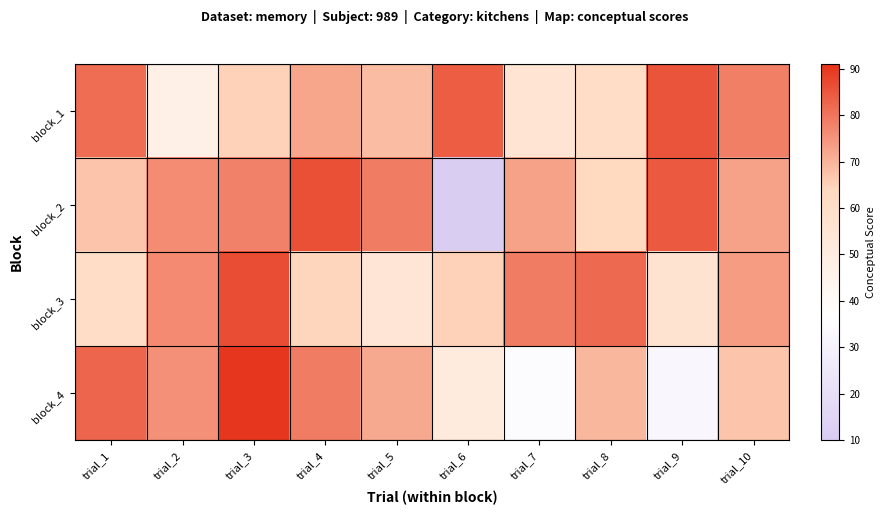

What is the total value across all series at trial_4?

301.5